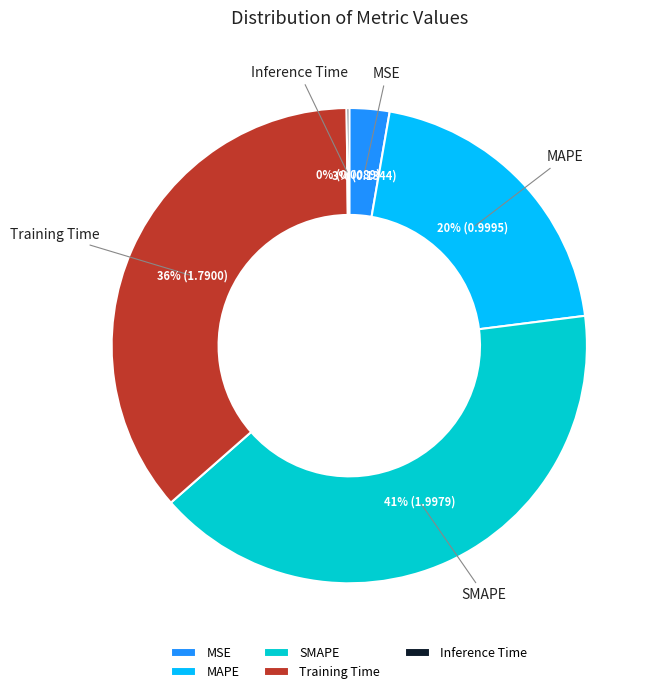

To the nearest percent, what is the difference between the SMAPE and MSE slice percentages?

38%